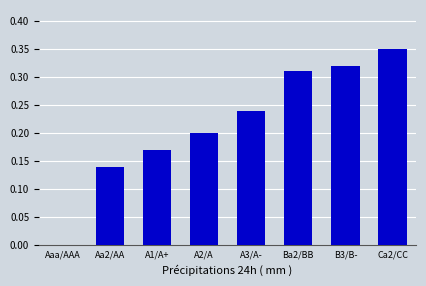

How many values exceed 0?

7